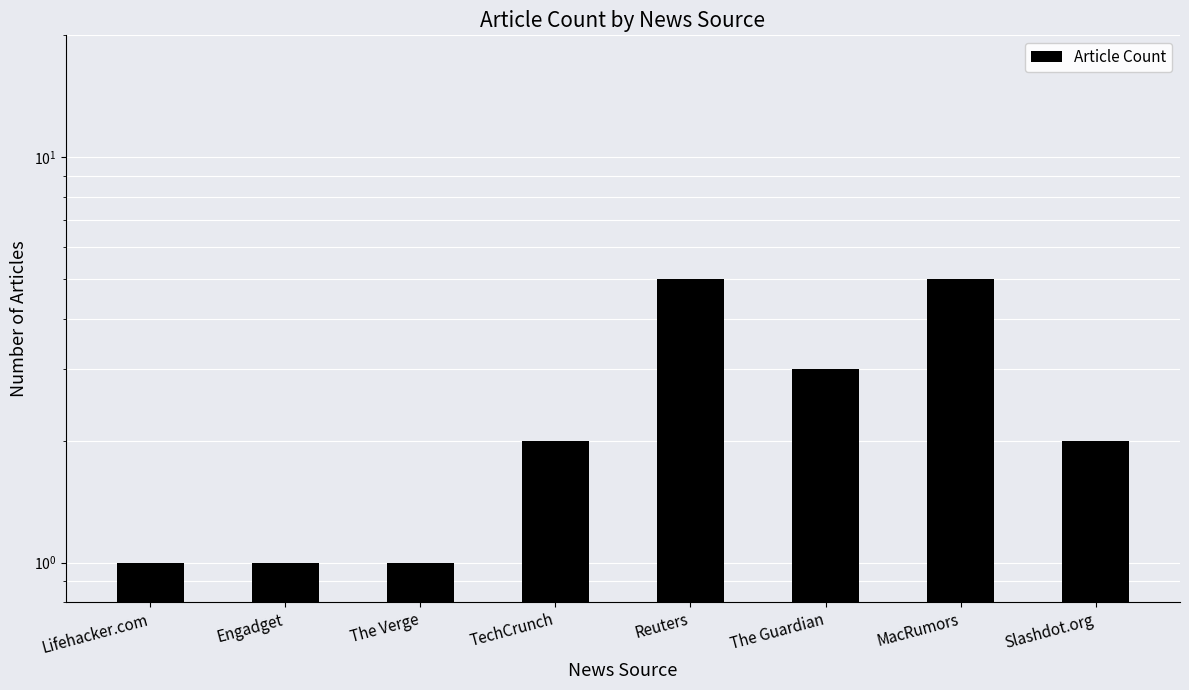

List the labels in order of value, smallest first.

Lifehacker.com, Engadget, The Verge, TechCrunch, Slashdot.org, The Guardian, Reuters, MacRumors